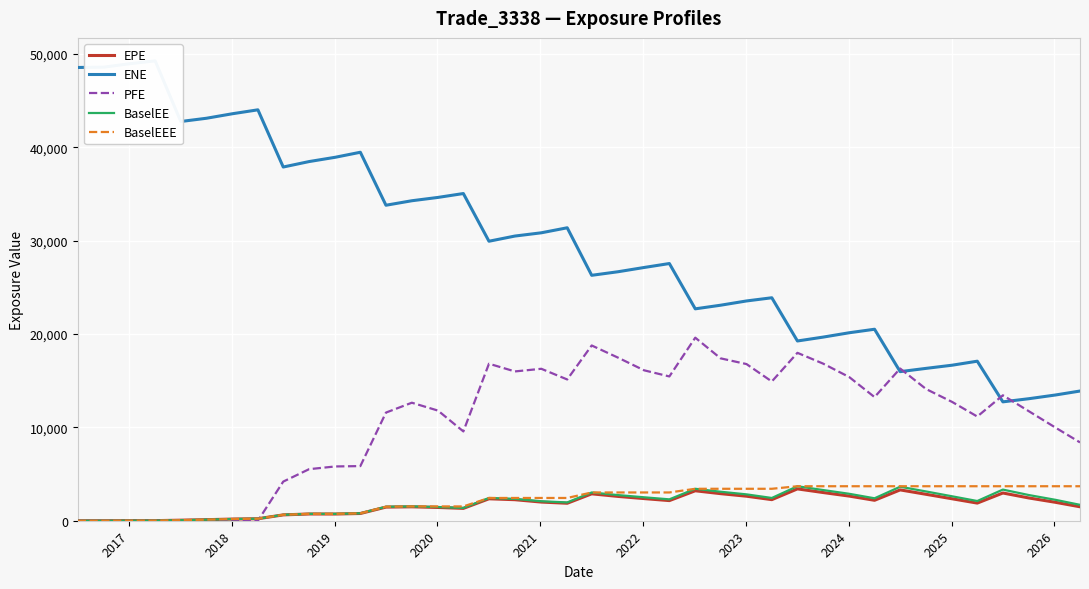

How many values in the ENE series are below 29931?

20